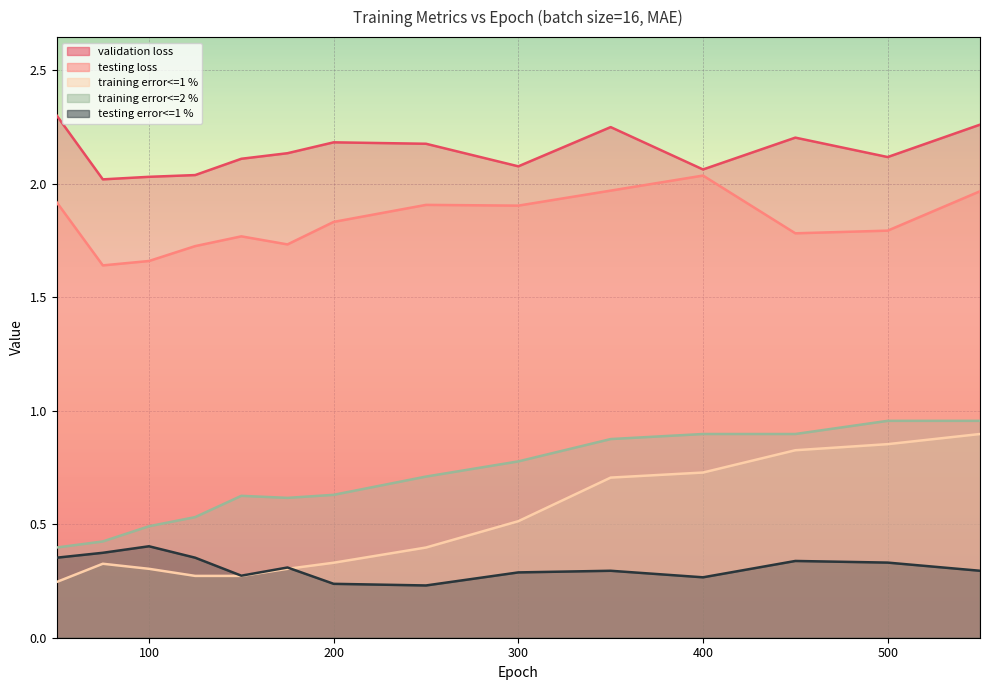

Where is testing error<=1 % nearest to the value 0?

250